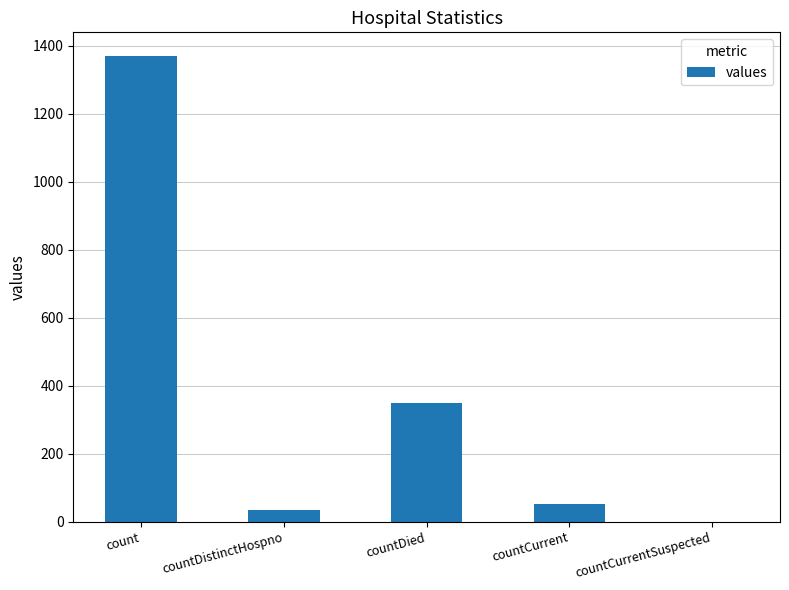

The chart shows a value of -630 at countCurrentSuspected. True or false?

False